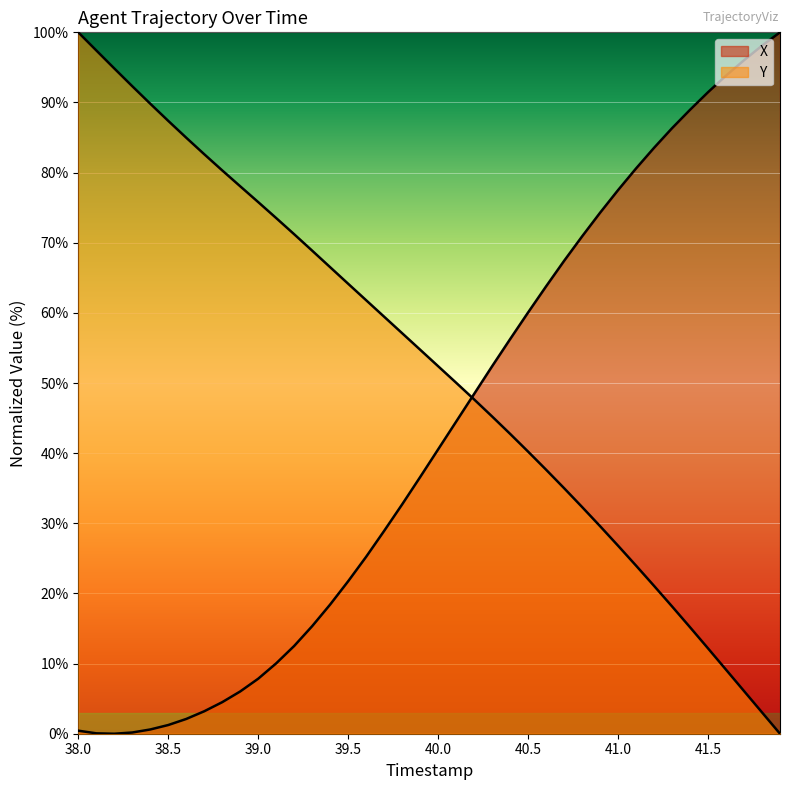

What is the difference between the second highest and minimum values in the Y series?

97.4